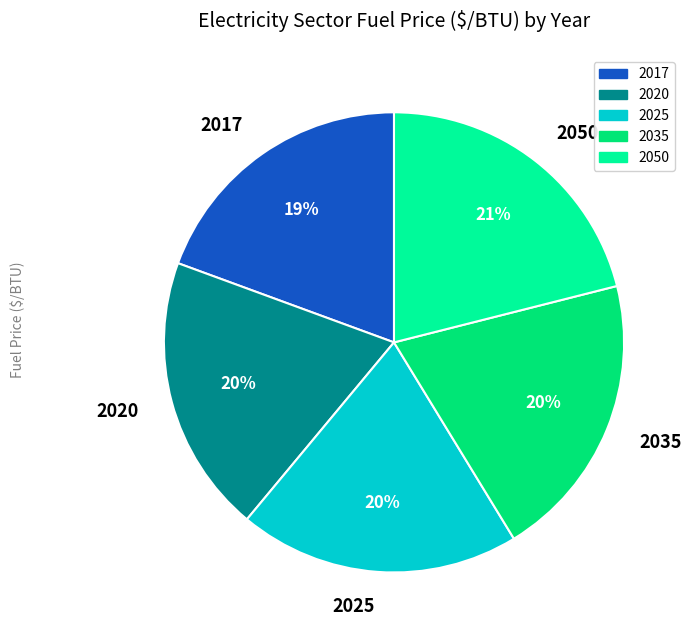

Between 2035 and 2017, which is larger?

2035